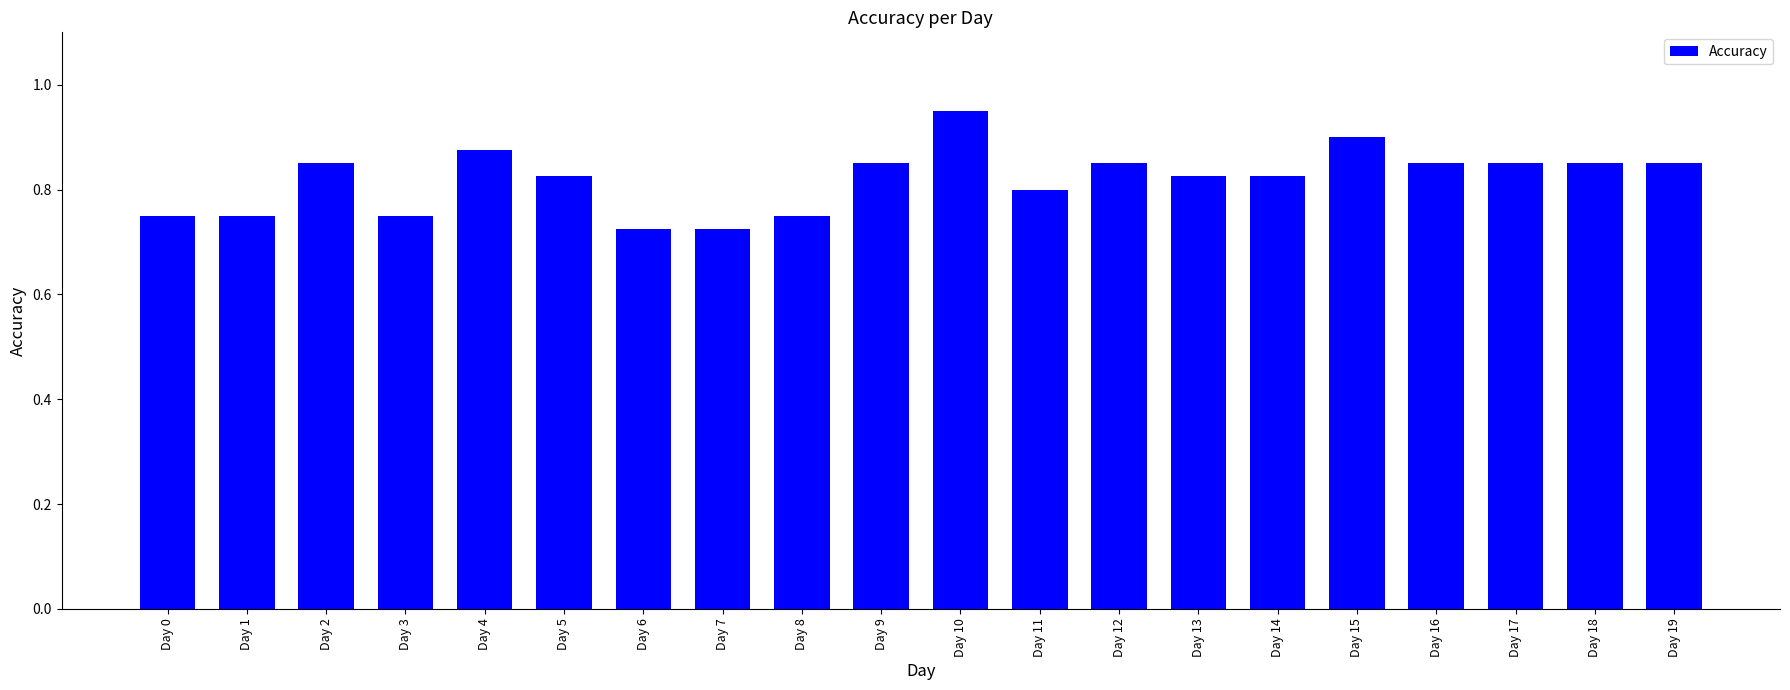

Which category has the highest value across all series?

Day 10